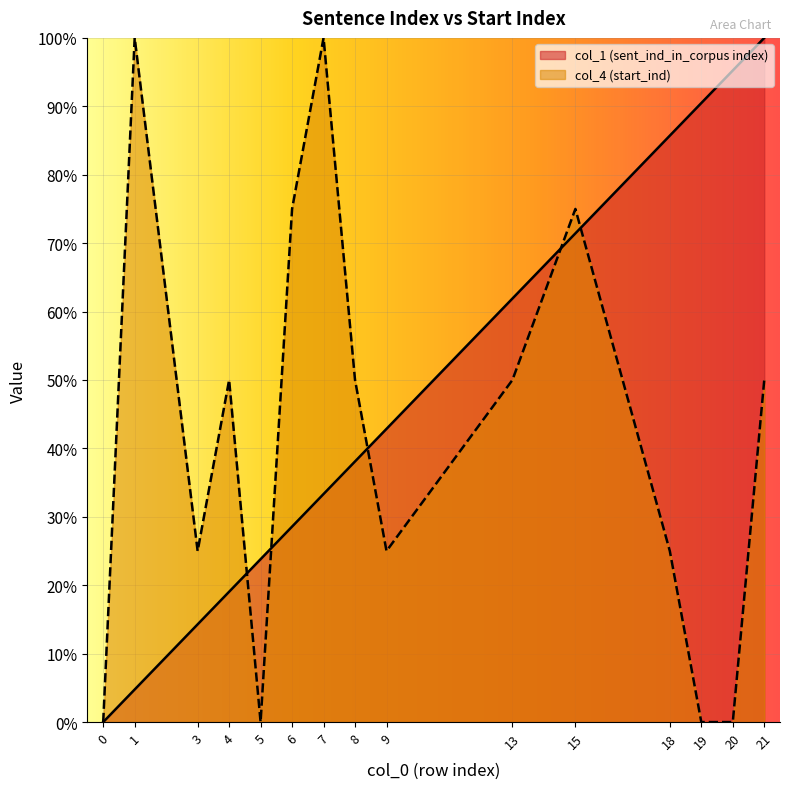

Where do col_1 (sent_ind_in_corpus index) and col_4 (start_ind) first cross each other?

4 and 5